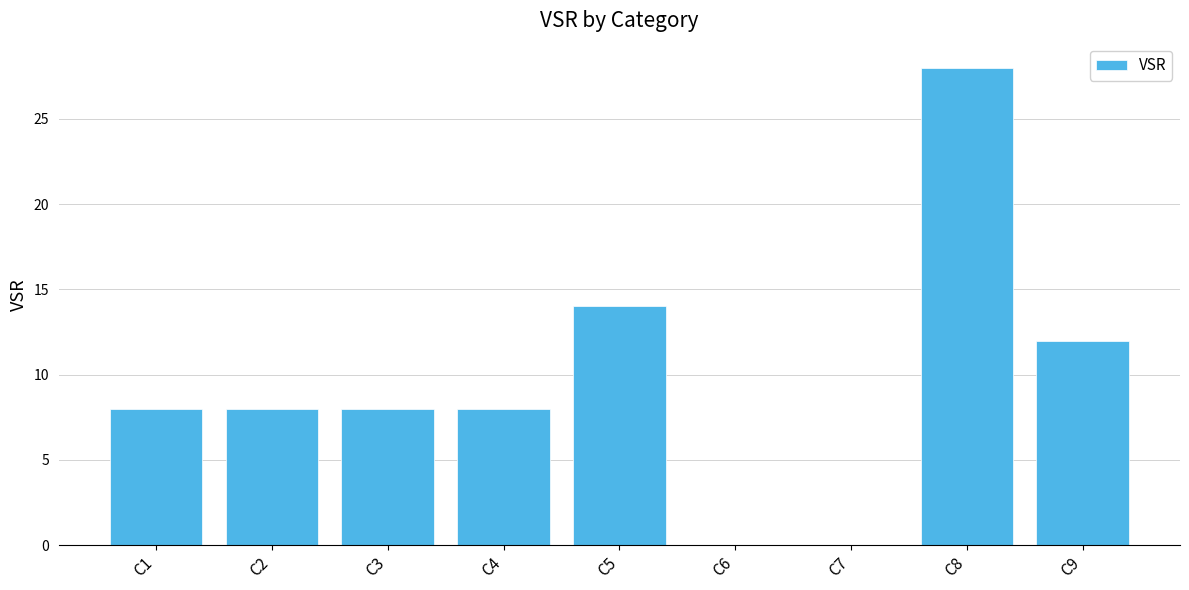

Read the value at C2.

8